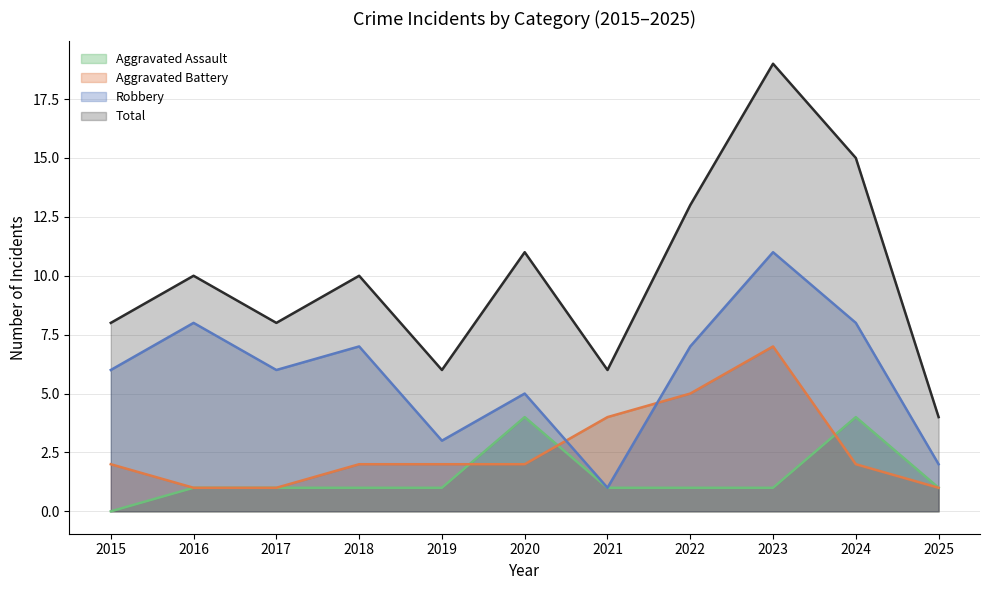

How many values in the Total series are below 10?

5